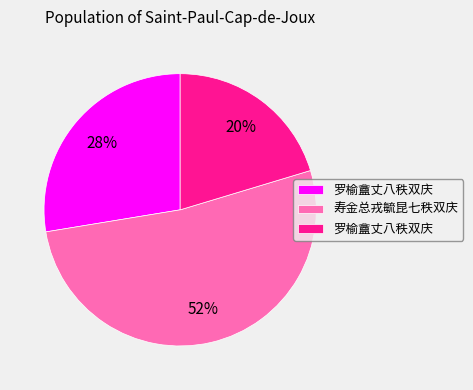

To the nearest percent, what is the difference between the largest and smallest slice percentages?

32%